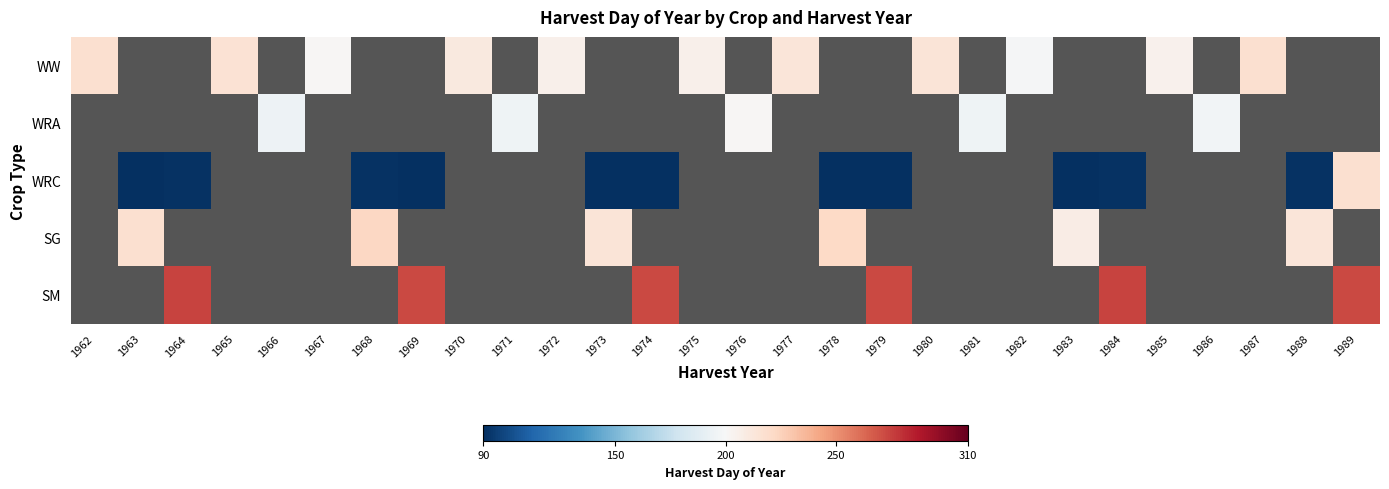

What is the maximum value shown in the chart?

274.0